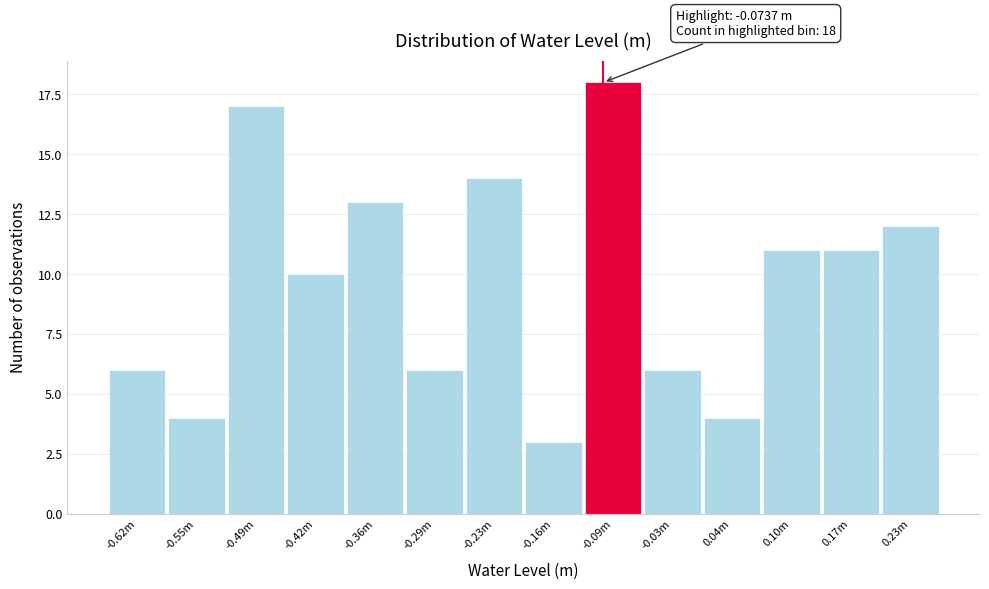

Reading right to left, what are all the values shown in this chart?

12	11	11	4	6	18	3	14	6	13	10	17	4	6